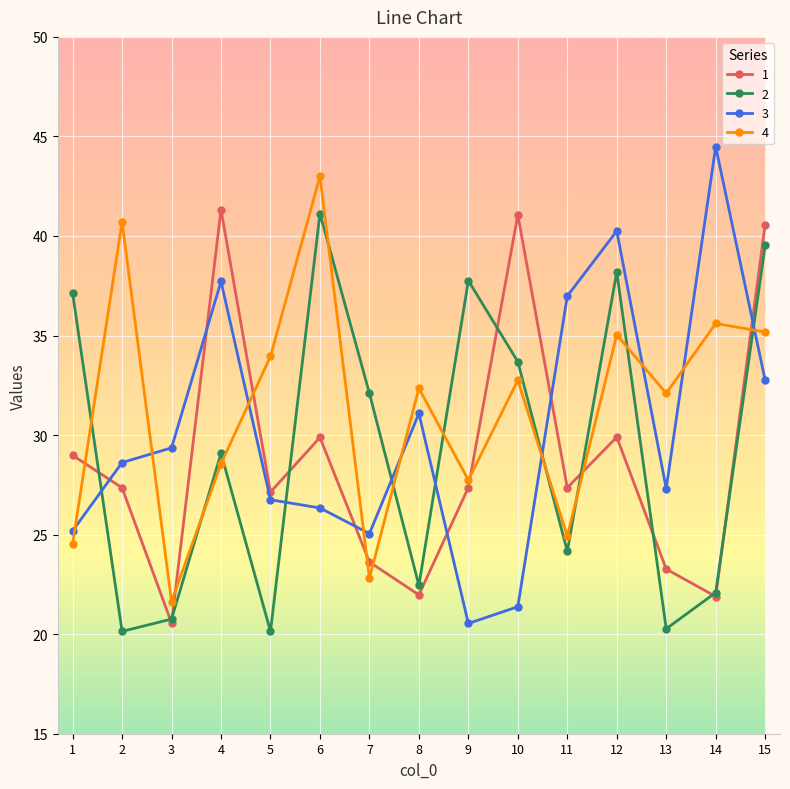

What is the sum of all 3 values?

453.8